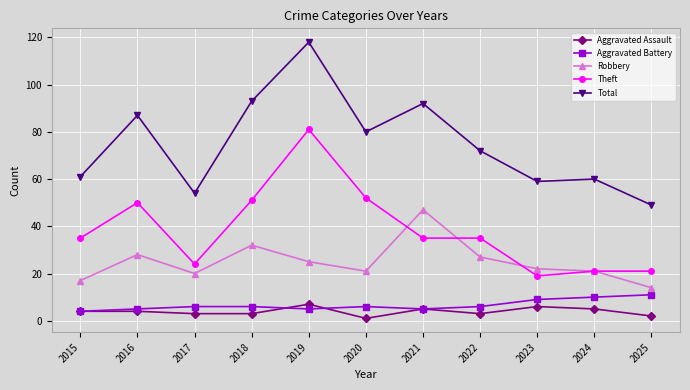

What is the sum of the Theft values at 2022 and 2018?

86